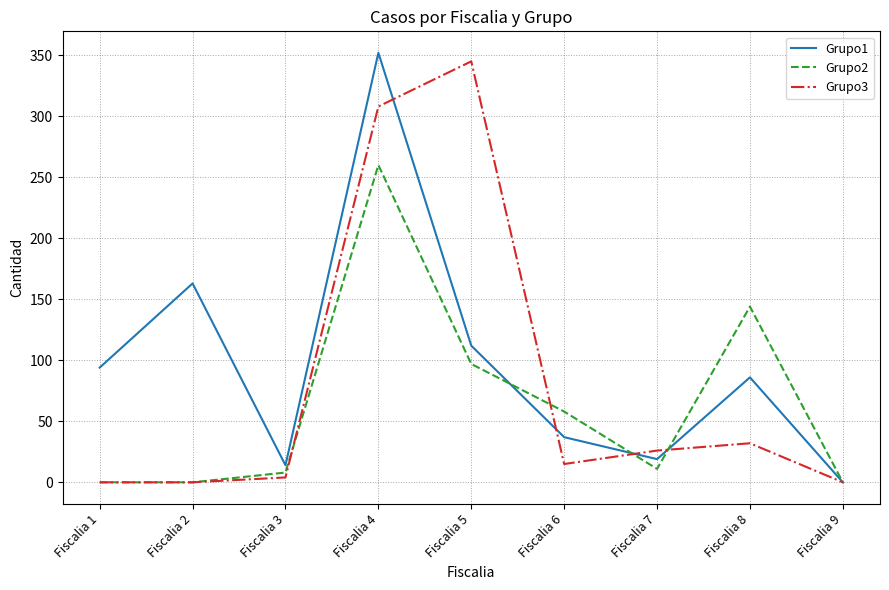

Reading left to right, list all the values displayed in this chart.

Grupo1: 94	163	14	352	112	37	19	86	0
Grupo2: 0	0	8	260	97	58	11	144	0
Grupo3: 0	0	4	308	345	15	26	32	0